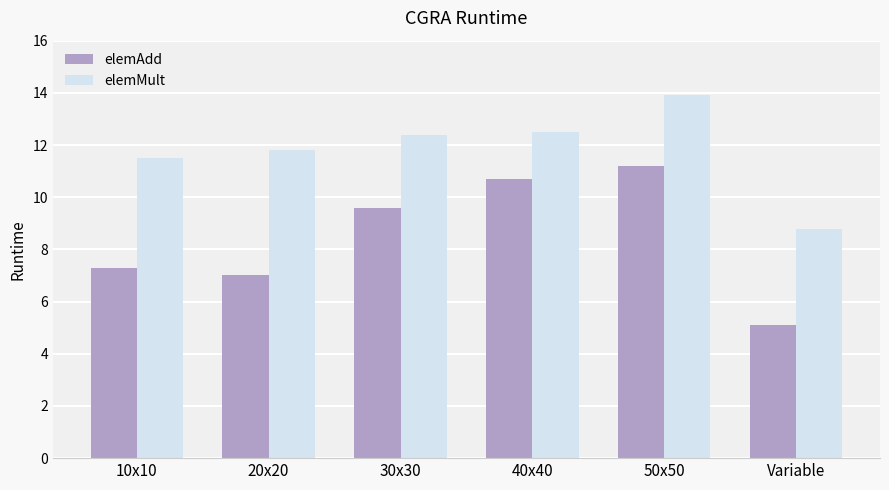

What is the label of the 4th bar from the left?

40x40